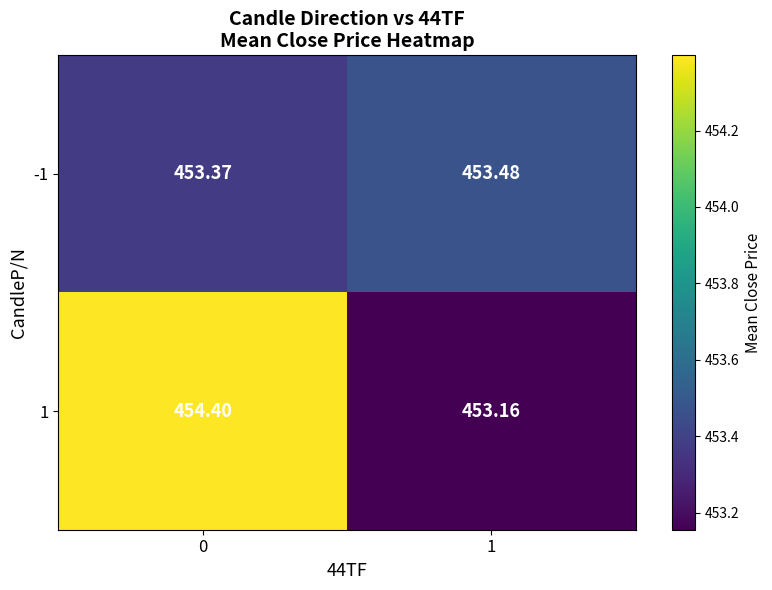

Is the value of 1 at 0 greater than the value of -1 at 0?

Yes